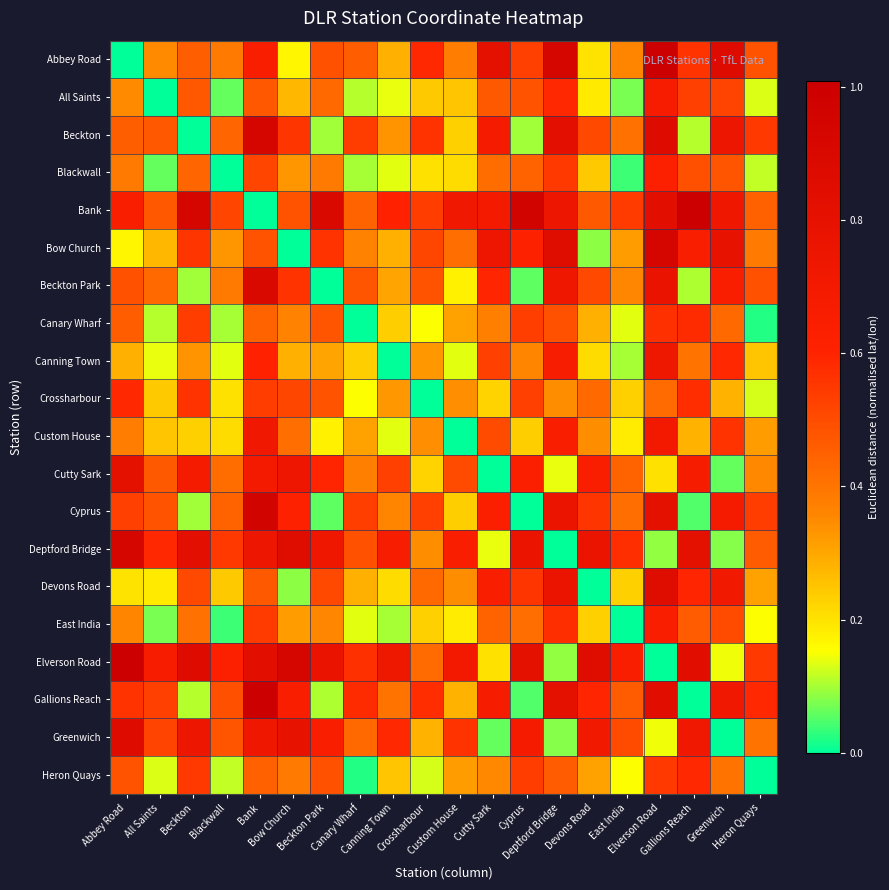

Count the number of data series in this chart.

20